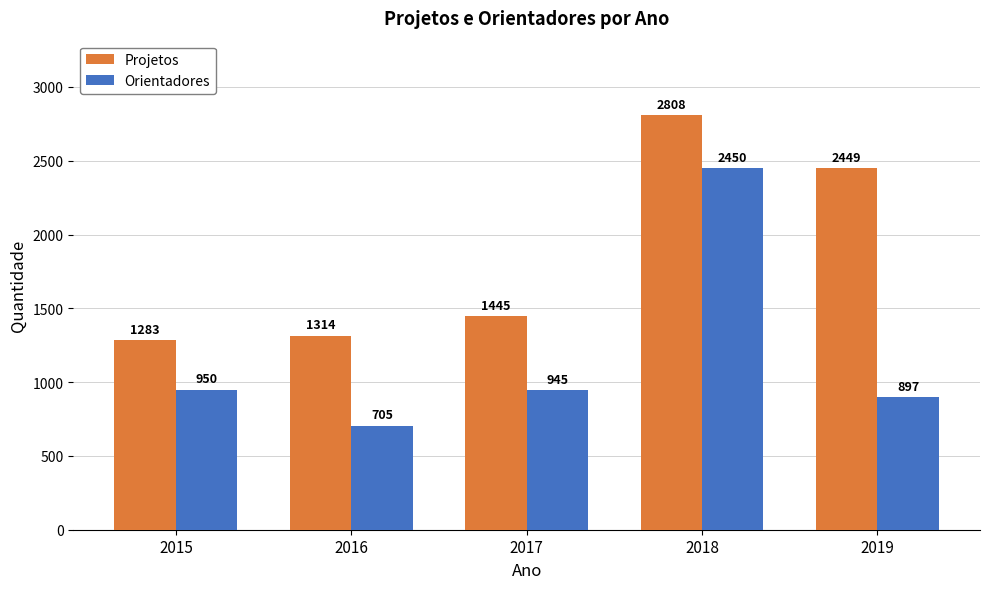

What is the lowest value of the Projetos series?

1283